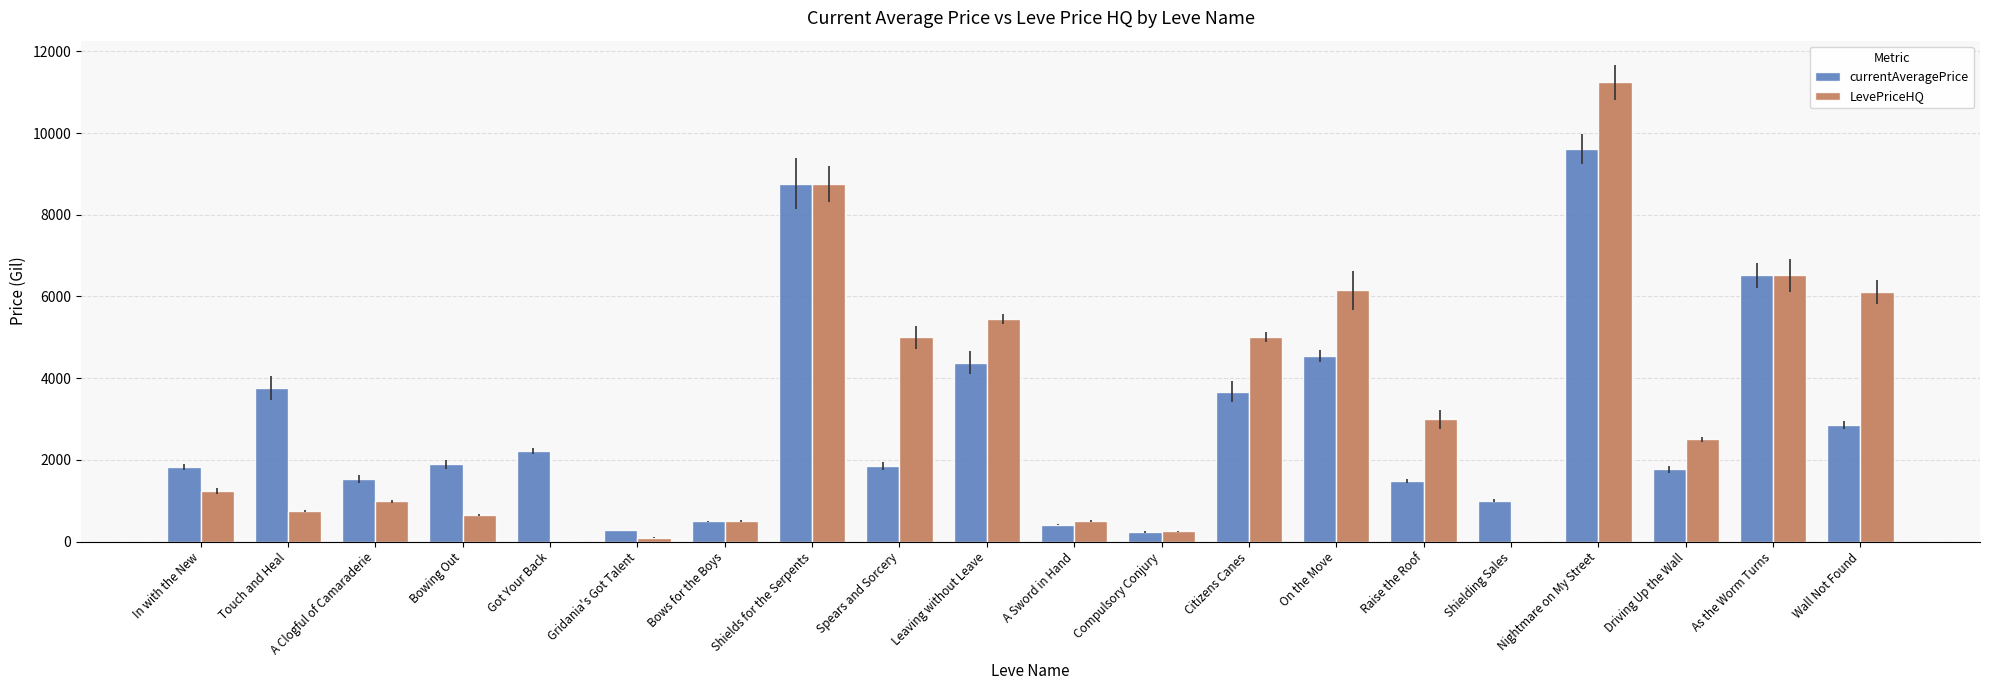

Which series changed the most between Compulsory Conjury and Driving Up the Wall?

LevePriceHQ